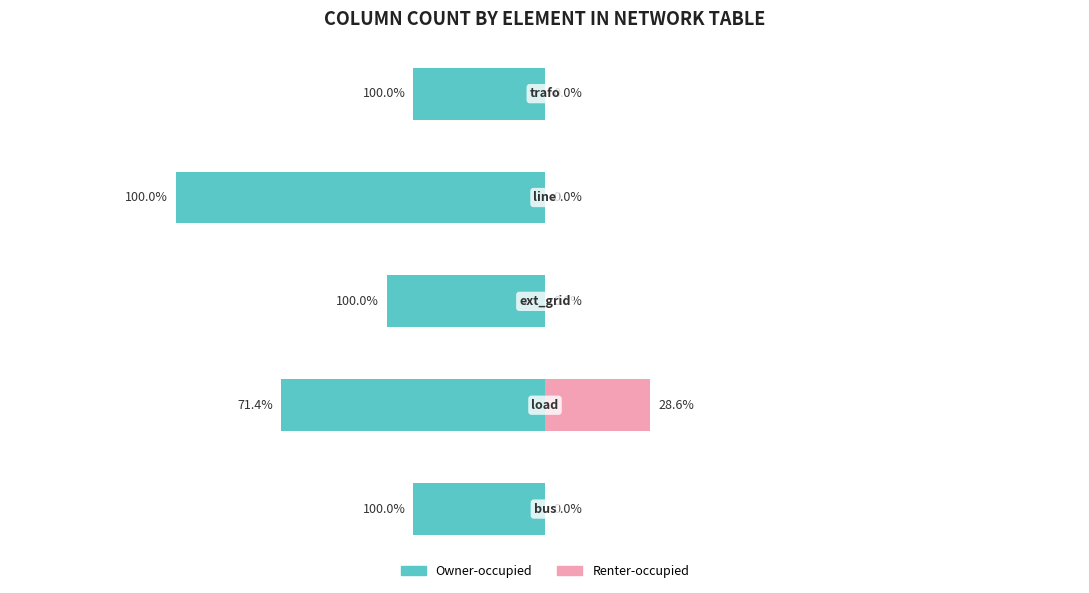

Is it true that Owner-occupied equals 1 at bus?

False